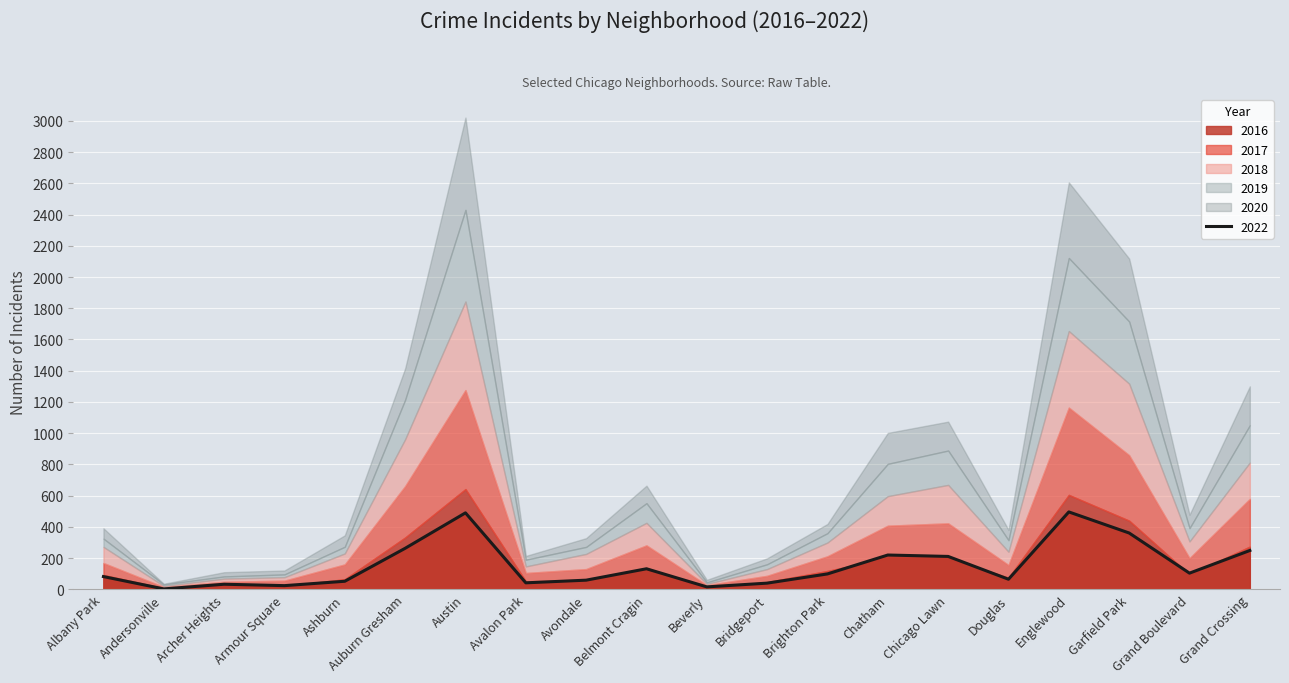

At which category does 2020 reach its first local valley?

Andersonville